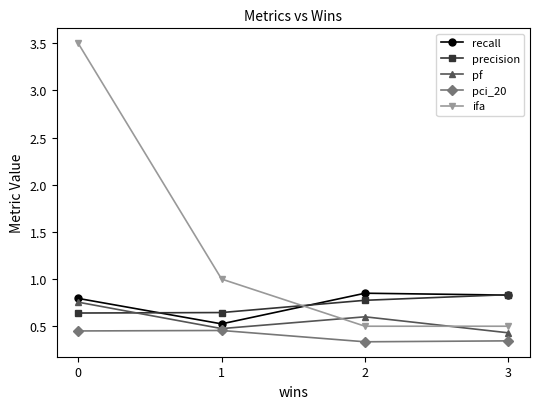

The value of recall at 3 is 0.2. True or false?

False